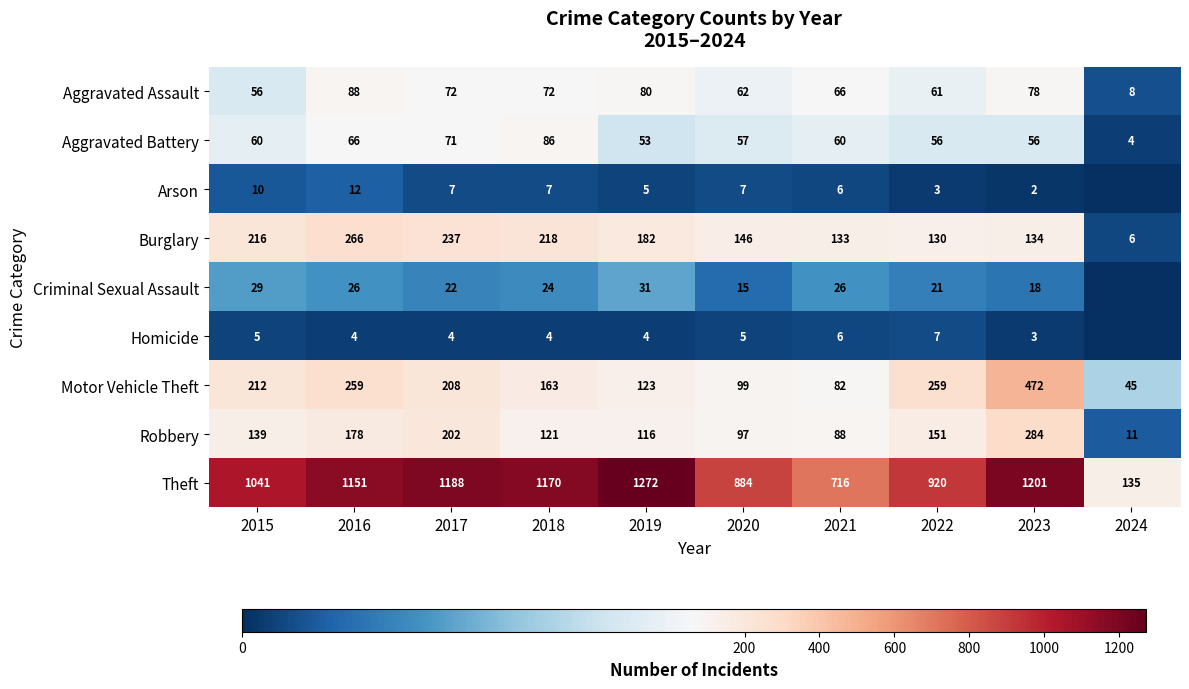

What is the difference between the Criminal Sexual Assault values at 2018 and 2017?

2